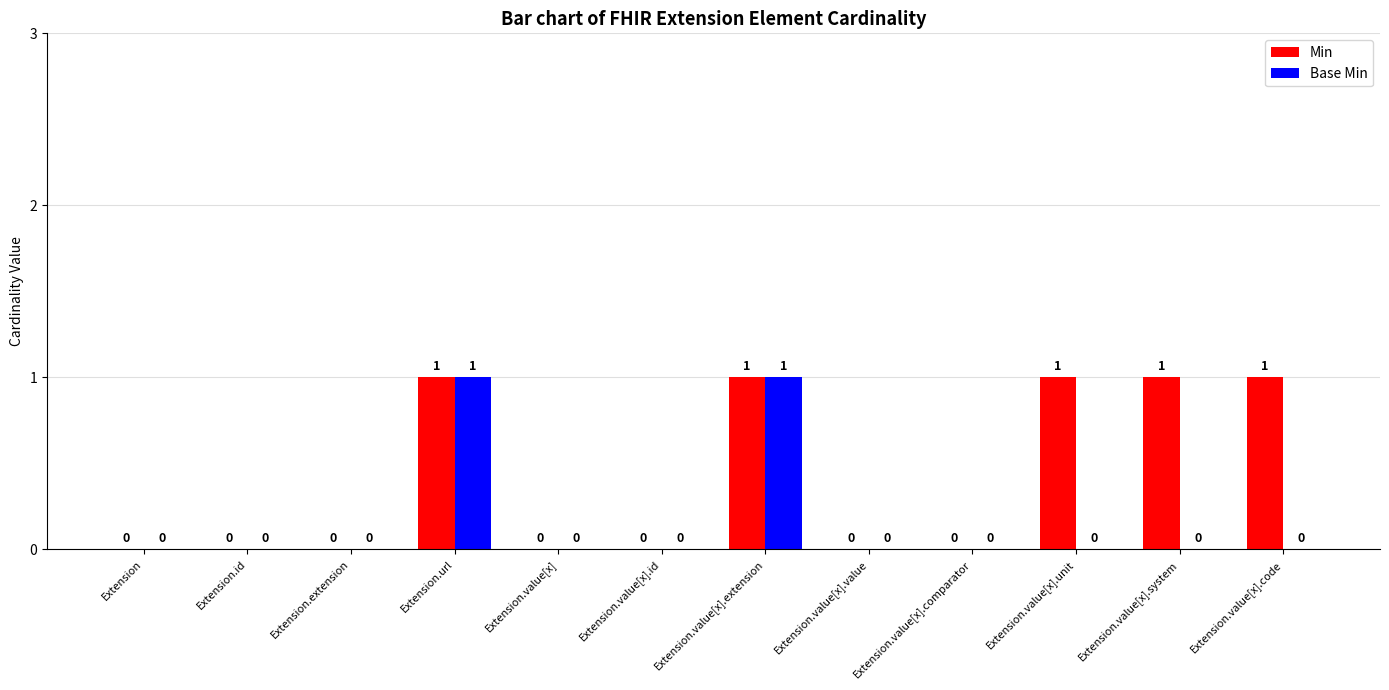

How many data points does each series have?

12